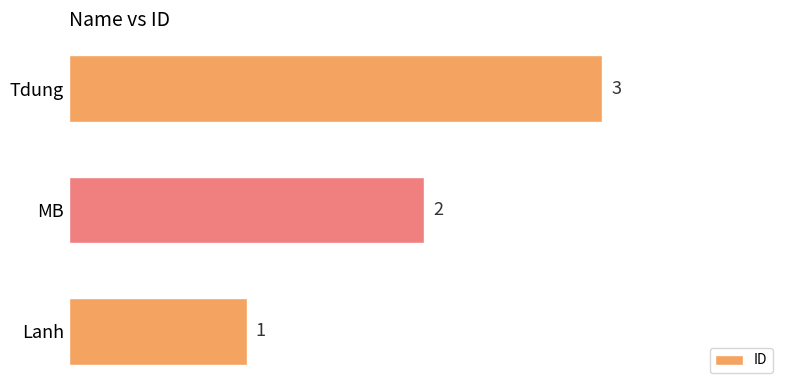

What is the difference between the maximum and second lowest values?

1